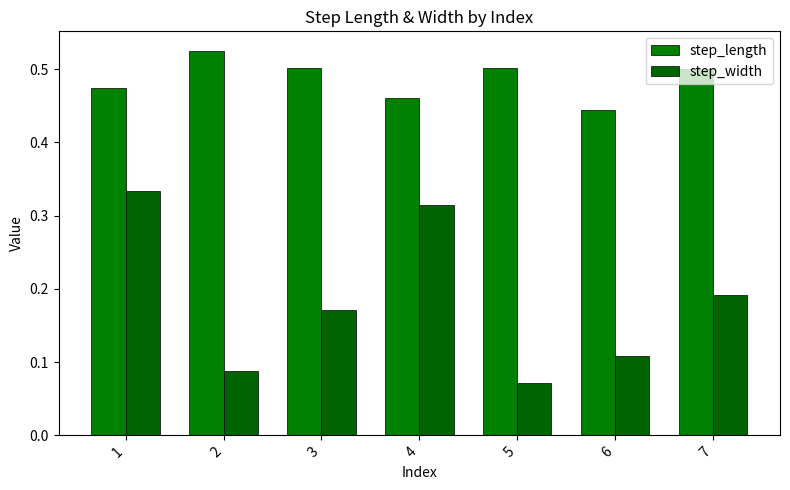

Rank the series at 3 from highest to lowest value.

step_length, step_width